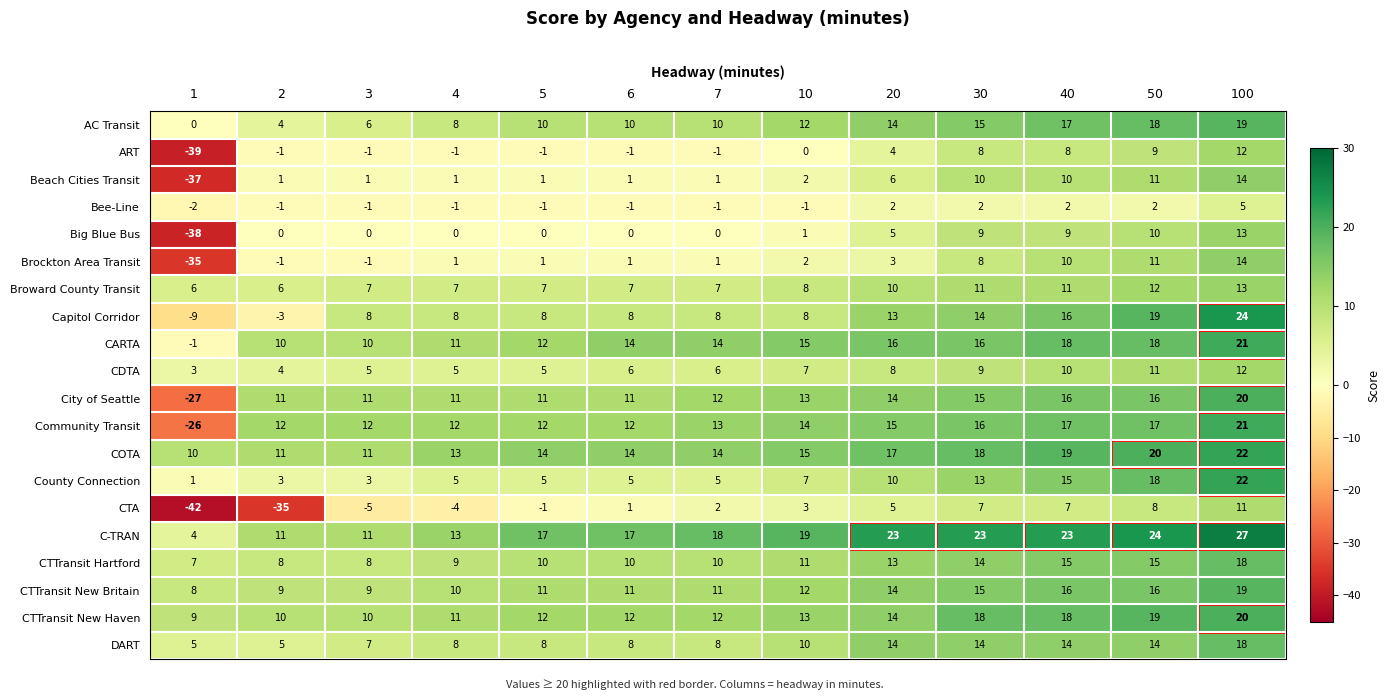

At which category is the sum across all series the highest?

100